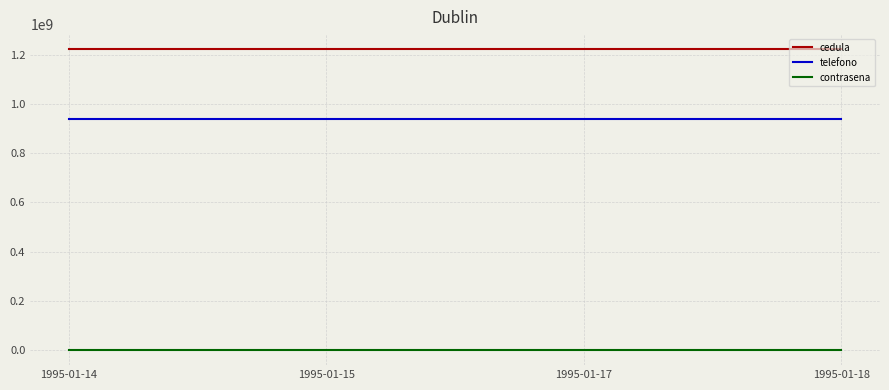

Rank the series by their average value, from highest to lowest.

cedula, telefono, contrasena